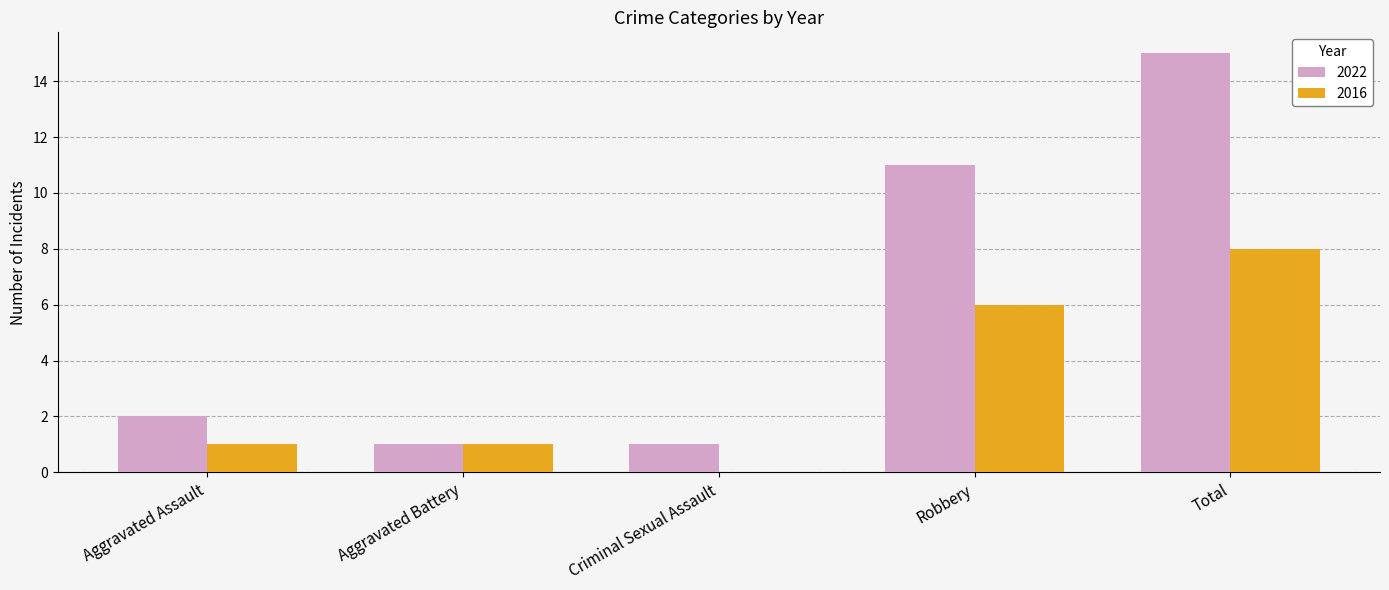

True or false: 2022 has a value of 25 at Total.

False